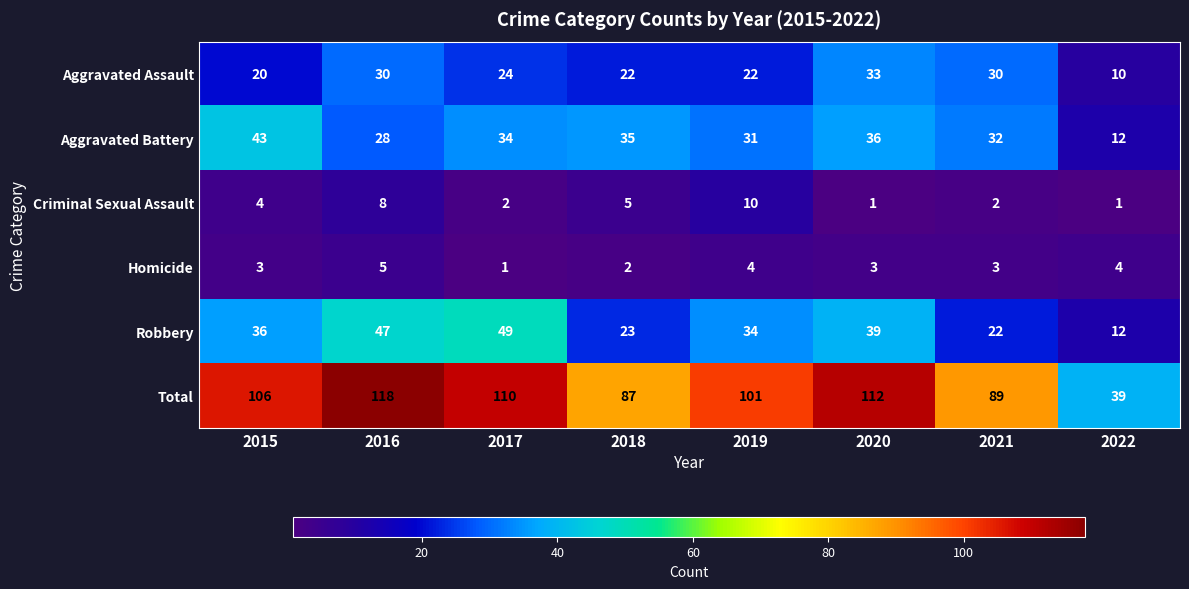

True or false: Robbery has a value of 16 at 2019.

False